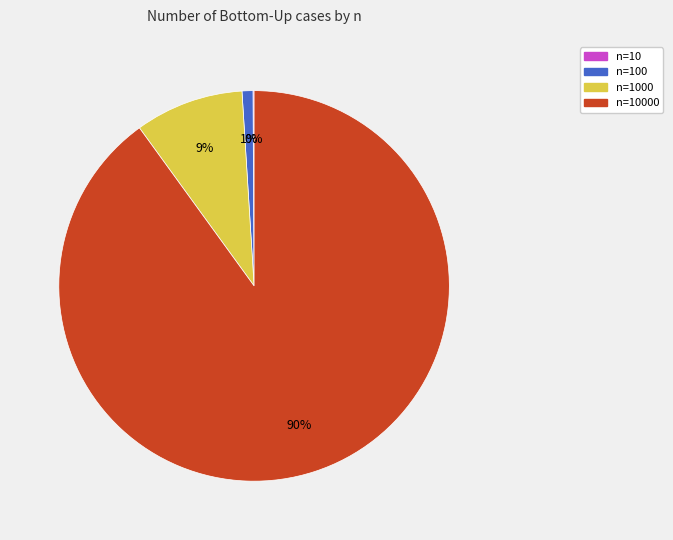

Does any single category account for the majority?

Yes